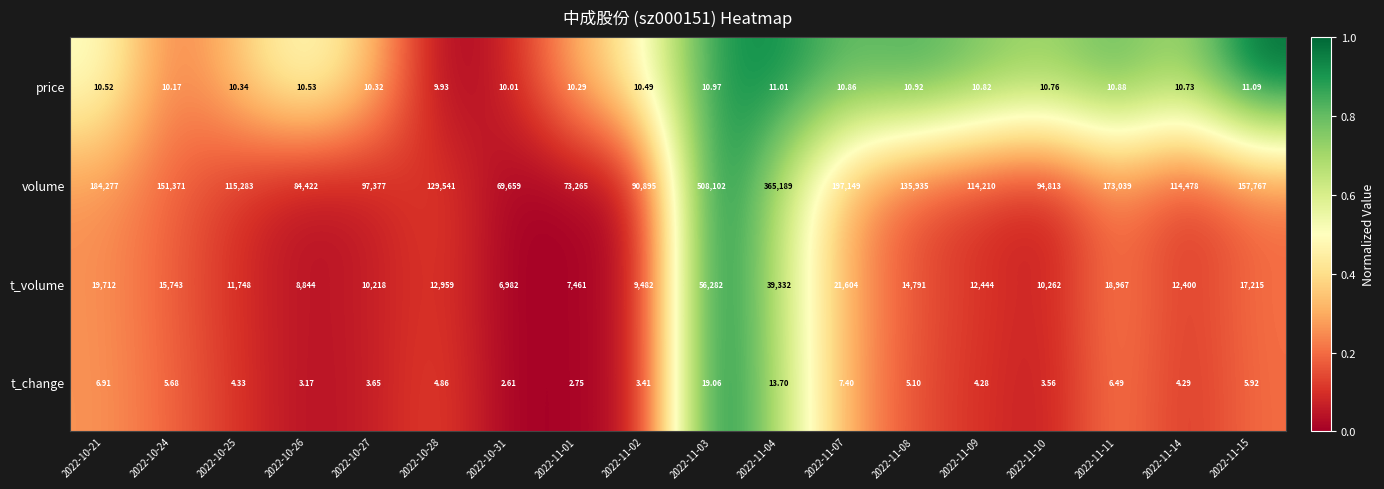

Which series changed the most between 2022-11-03 and 2022-11-04?

volume